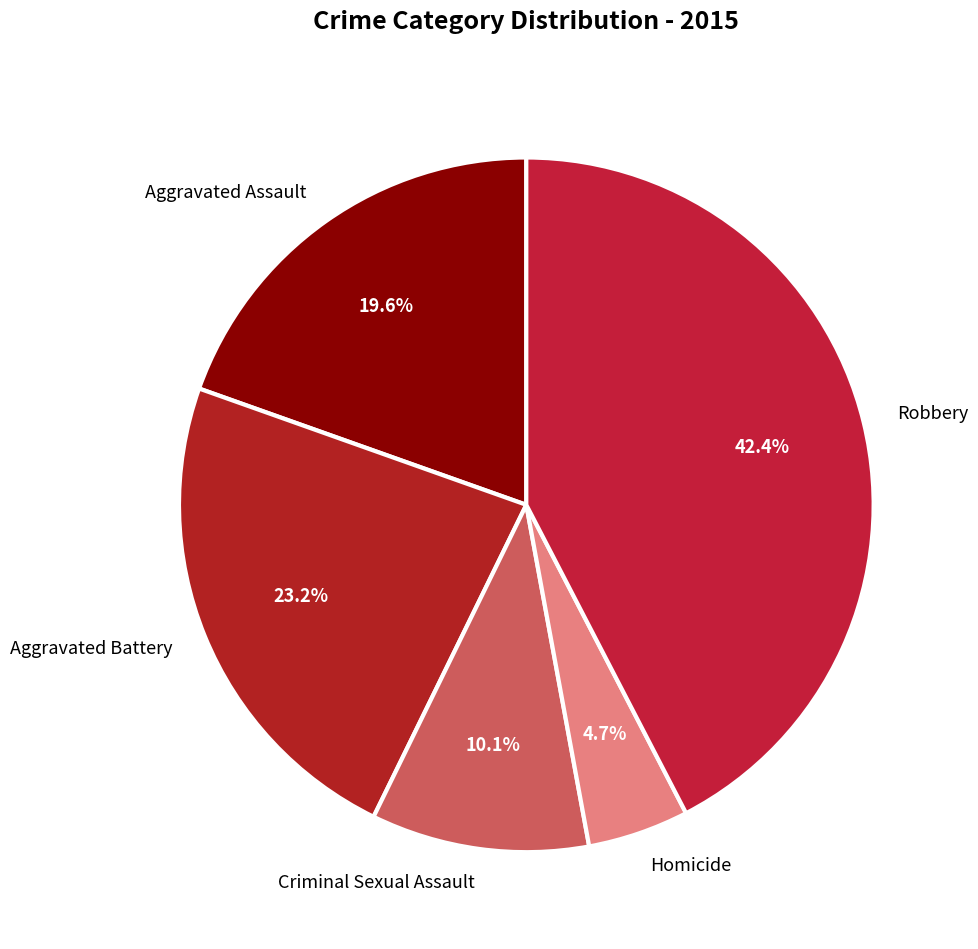

What is the ratio of the value at Aggravated Assault to the value at Homicide?

4.2